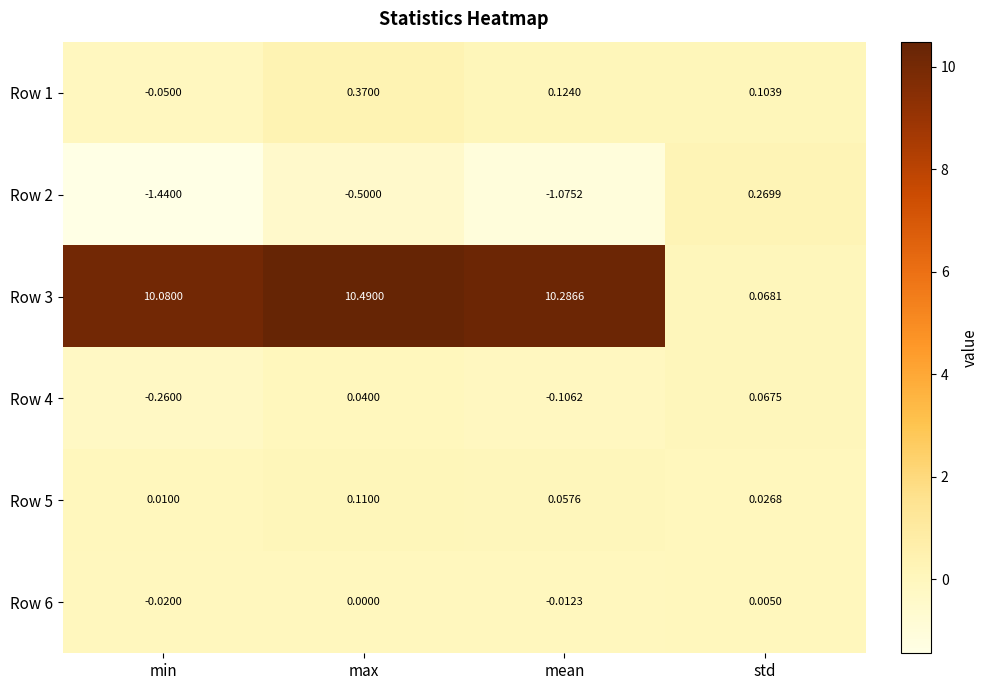

How many distinct data groups are displayed?

6